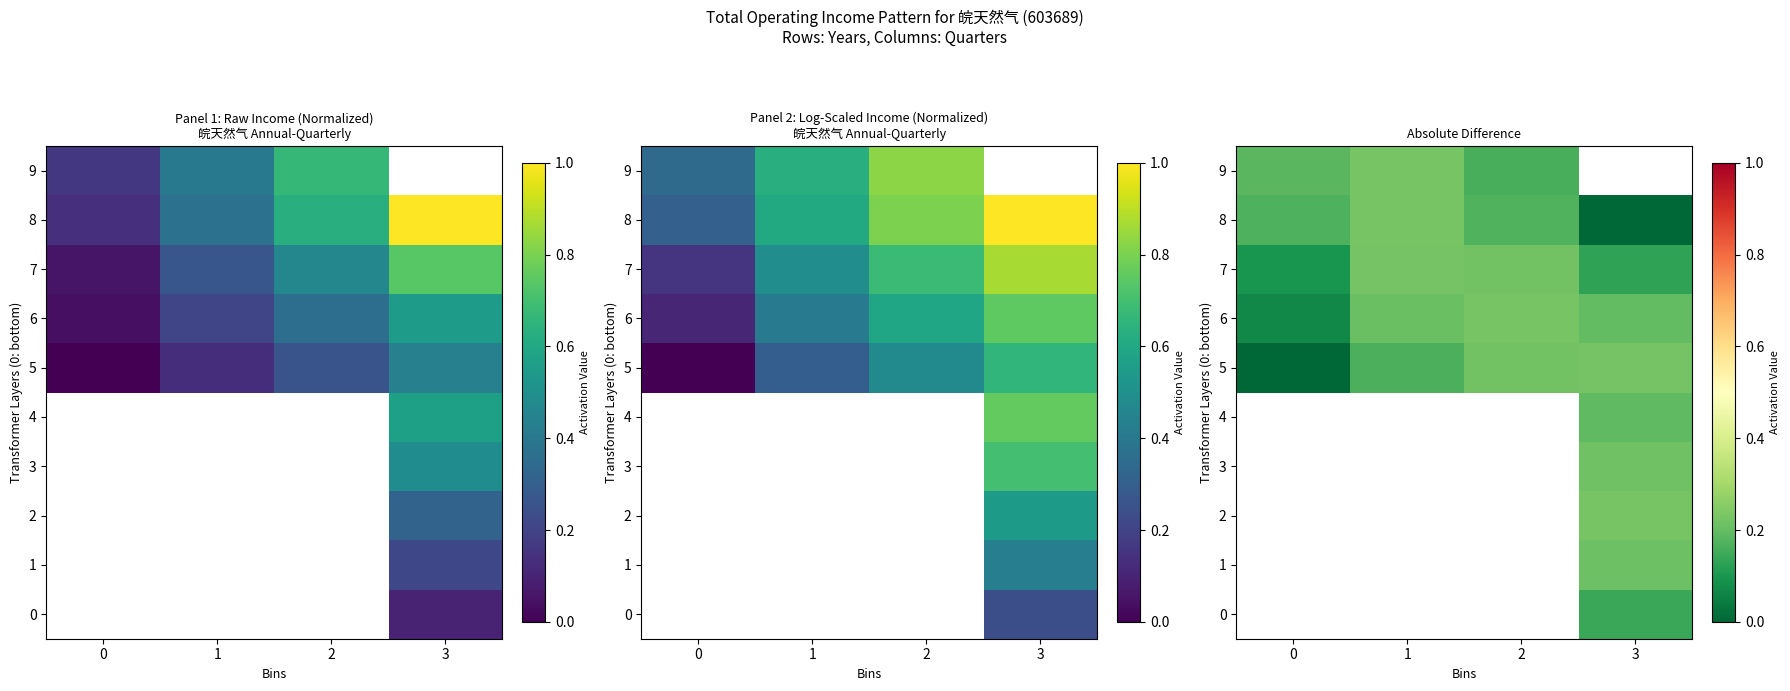

True or false: 6 has a value of 0.1 at 3.

False